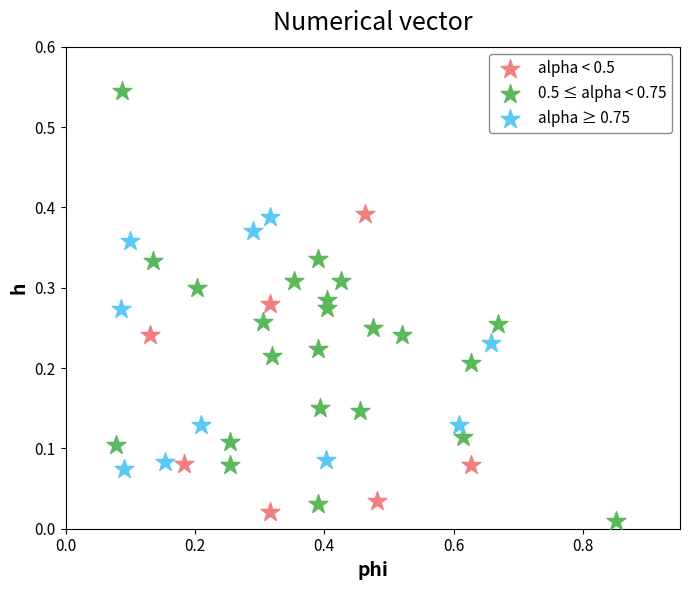

Which series has the largest Y range (max minus min)?

0.5 ≤ alpha < 0.75